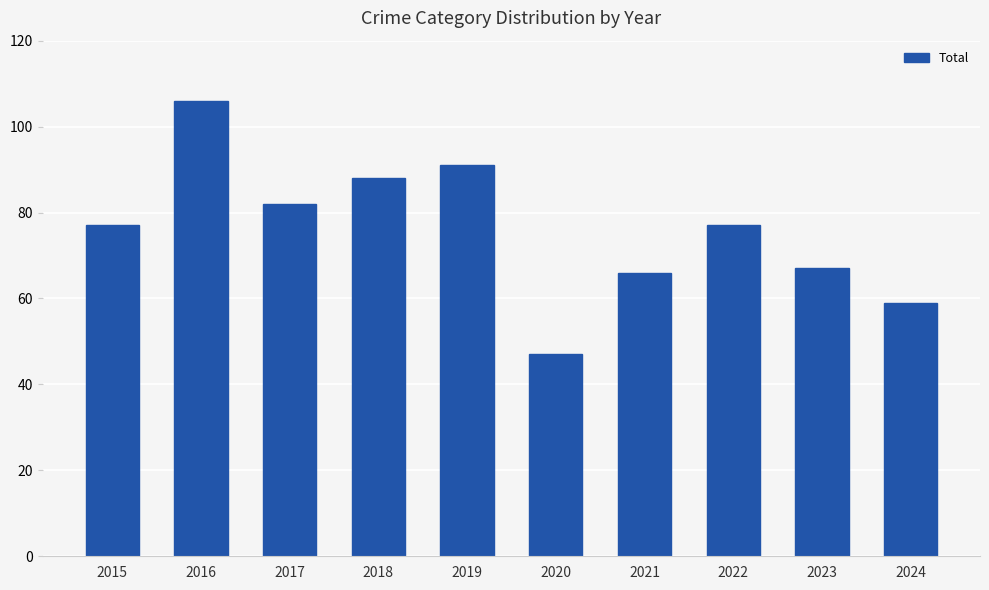

Is it true that the value at 2019 is 91?

True